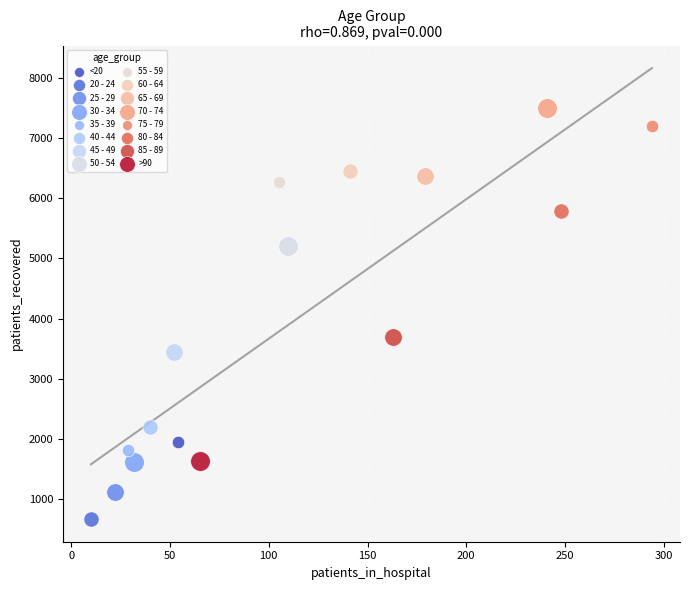

What are all the series names shown in the legend?

<20, 20 - 24, 25 - 29, 30 - 34, 35 - 39, 40 - 44, 45 - 49, 50 - 54, 55 - 59, 60 - 64, 65 - 69, 70 - 74, 75 - 79, 80 - 84, 85 - 89, >90